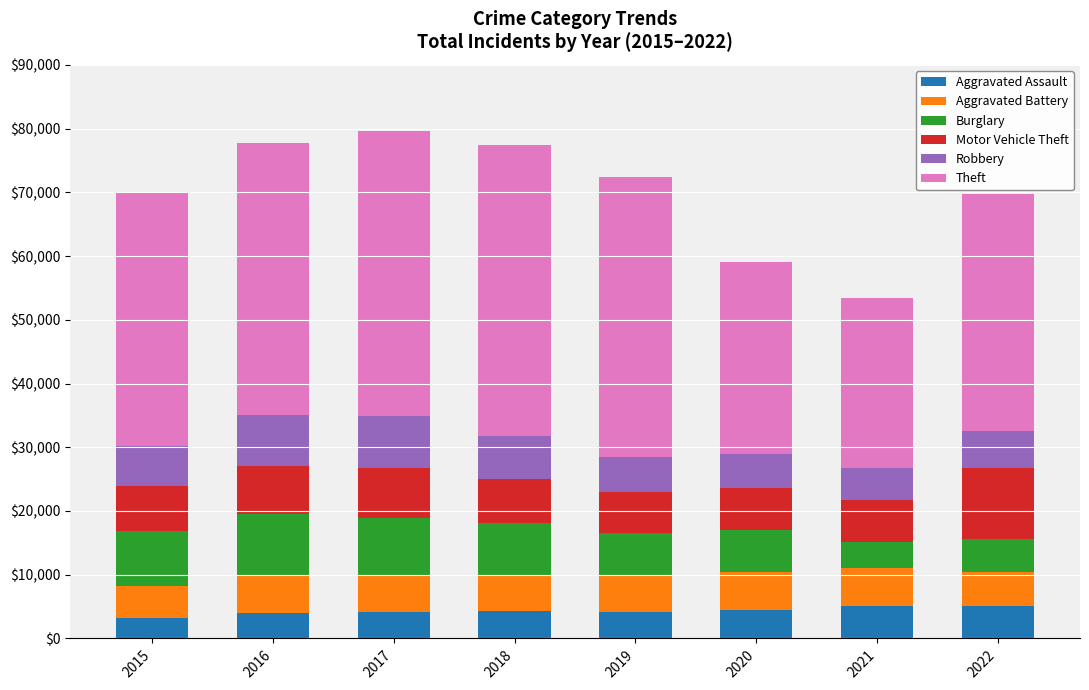

What is the minimum value for Aggravated Assault?

3205